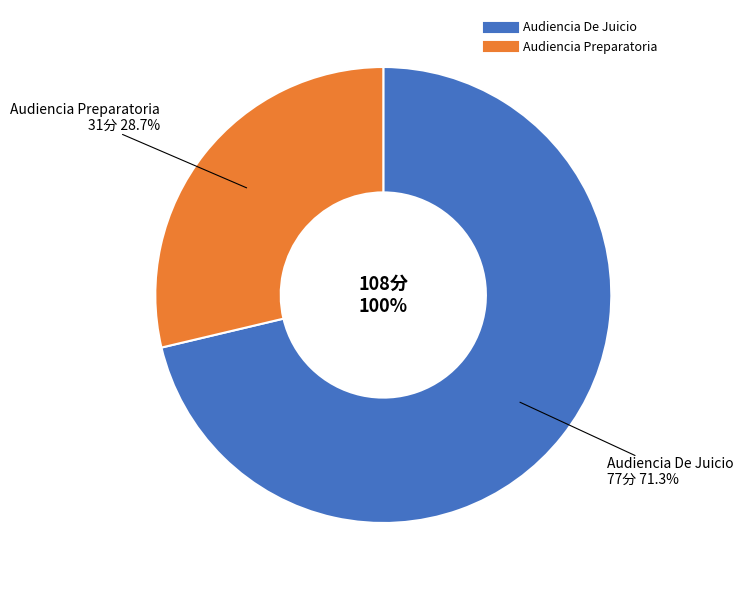

Is there any slice that represents more than half of the pie?

Yes